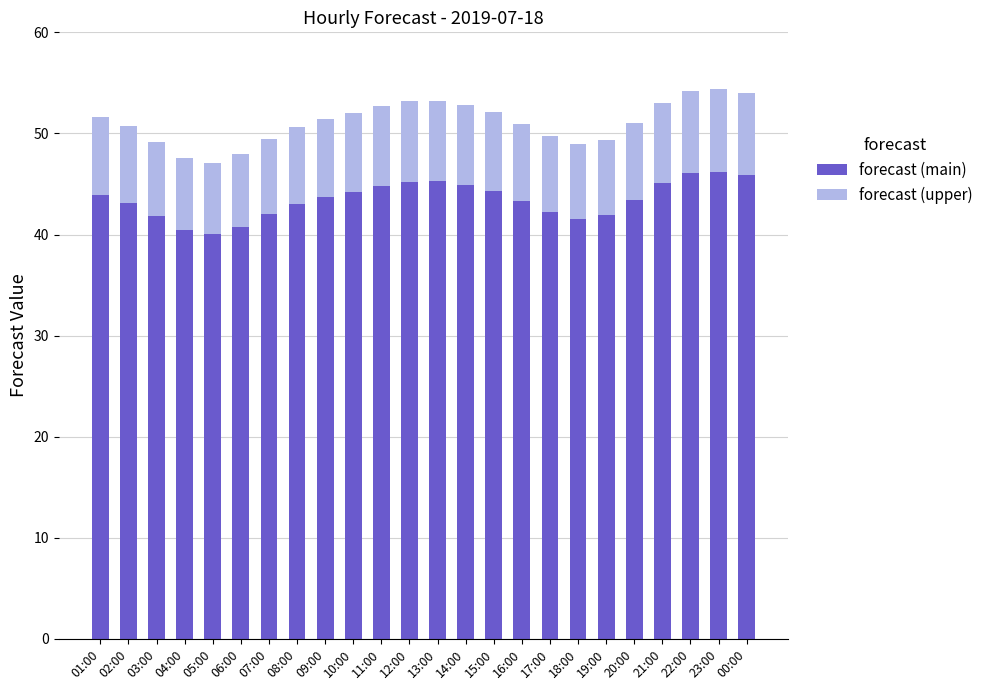

What is the highest value of the forecast (main) series?

46.2